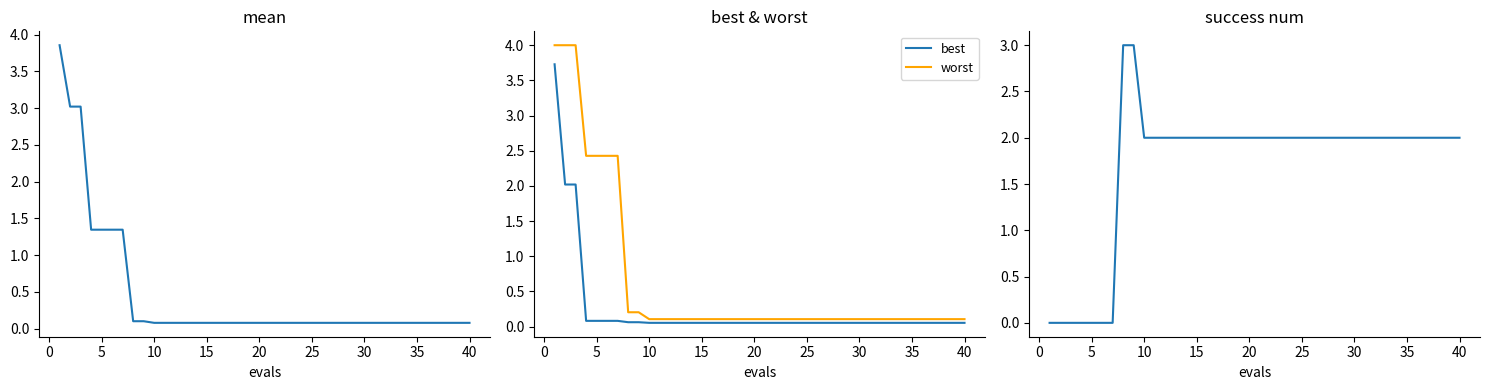

Reading left to right, list all the values displayed in this chart.

mean: 3.9	3.0	3.0	1.3	1.3	1.3	1.3	0.1	0.1	0.1	0.1	0.1	0.1	0.1	0.1	0.1	0.1	0.1	0.1	0.1	0.1	0.1	0.1	0.1	0.1	0.1	0.1	0.1	0.1	0.1	0.1	0.1	0.1	0.1	0.1	0.1	0.1	0.1	0.1	0.1
best: 3.7	2.0	2.0	0.1	0.1	0.1	0.1	0.1	0.1	0.1	0.1	0.1	0.1	0.1	0.1	0.1	0.1	0.1	0.1	0.1	0.1	0.1	0.1	0.1	0.1	0.1	0.1	0.1	0.1	0.1	0.1	0.1	0.1	0.1	0.1	0.1	0.1	0.1	0.1	0.1
worst: 4.0	4.0	4.0	2.4	2.4	2.4	2.4	0.2	0.2	0.1	0.1	0.1	0.1	0.1	0.1	0.1	0.1	0.1	0.1	0.1	0.1	0.1	0.1	0.1	0.1	0.1	0.1	0.1	0.1	0.1	0.1	0.1	0.1	0.1	0.1	0.1	0.1	0.1	0.1	0.1
success num: 0.0	0.0	0.0	0.0	0.0	0.0	0.0	3.0	3.0	2.0	2.0	2.0	2.0	2.0	2.0	2.0	2.0	2.0	2.0	2.0	2.0	2.0	2.0	2.0	2.0	2.0	2.0	2.0	2.0	2.0	2.0	2.0	2.0	2.0	2.0	2.0	2.0	2.0	2.0	2.0